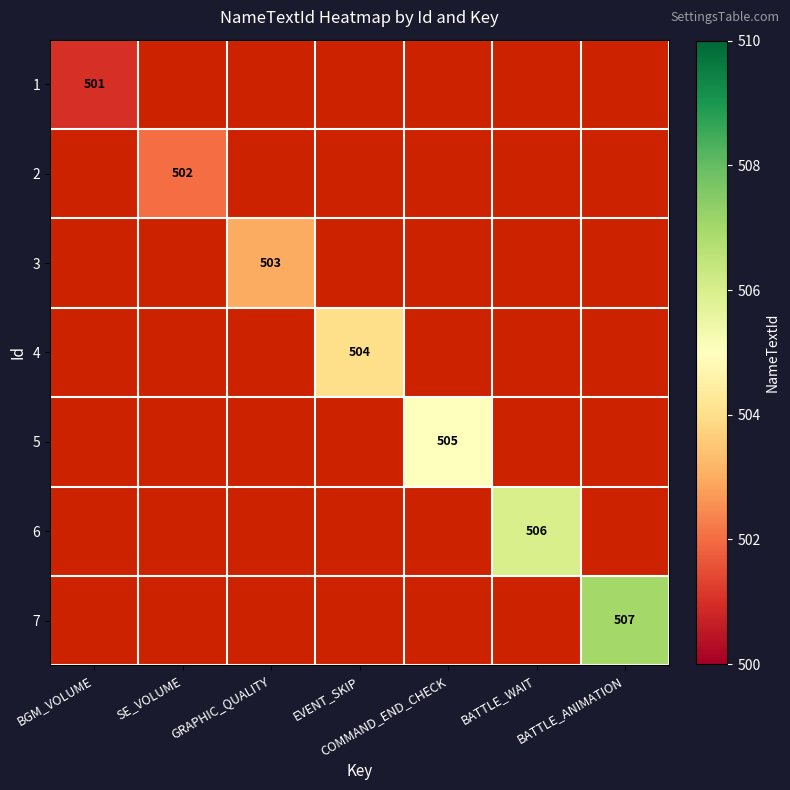

What is the smallest value displayed?

501.0